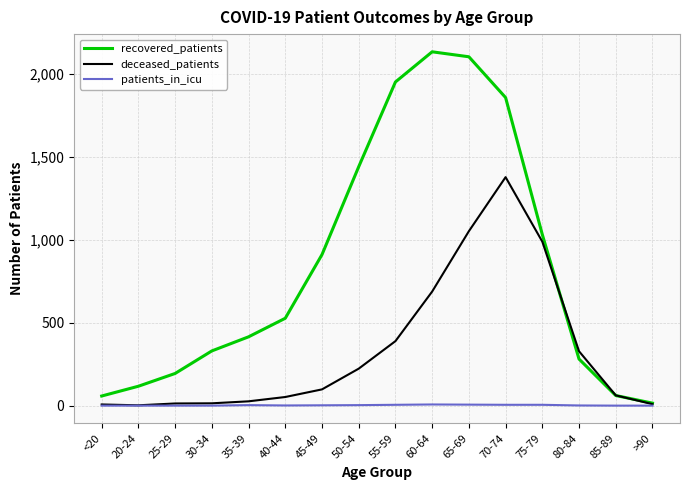

Which series has the largest range (max minus min)?

recovered_patients